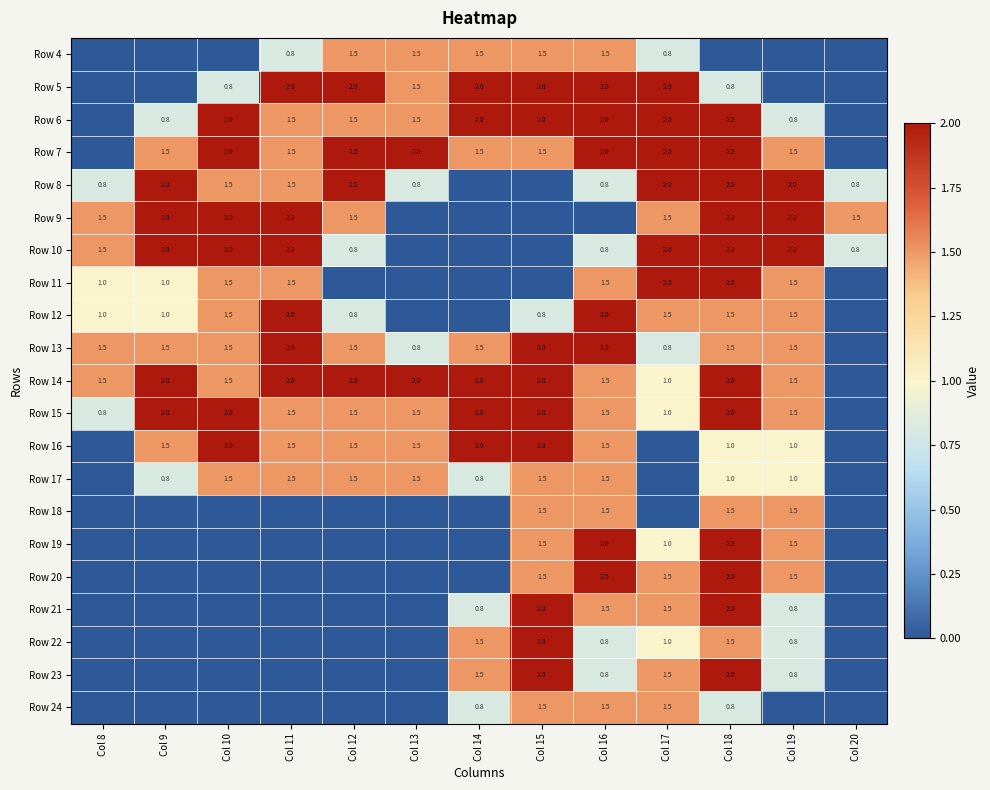

The value of Row 10 at Col 18 is 2.0. True or false?

True